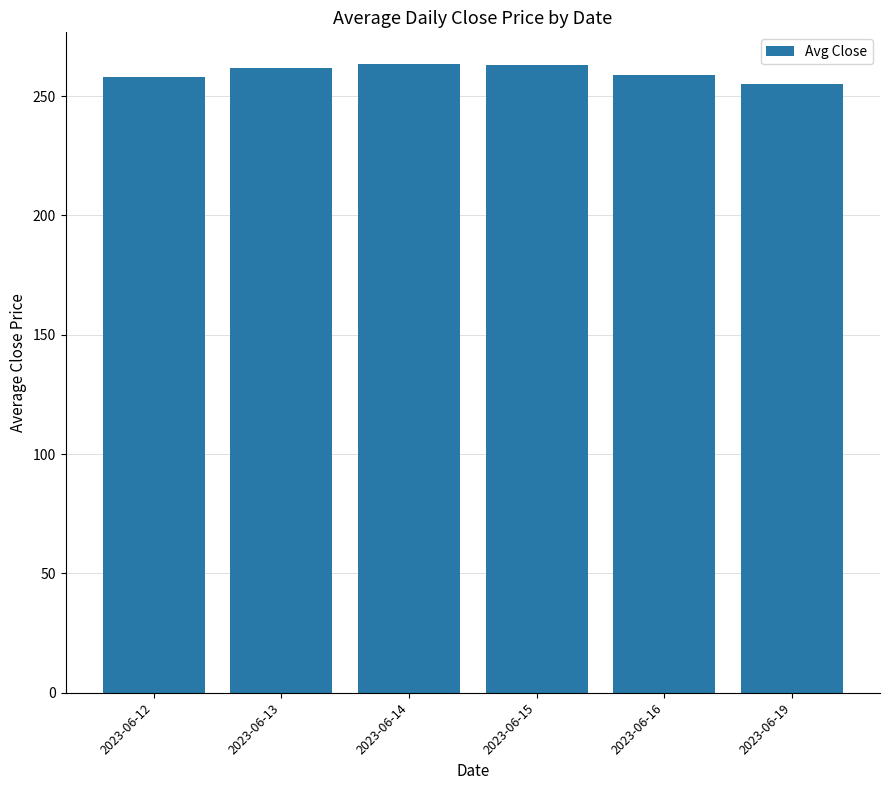

What is the difference between the maximum and minimum values?

8.3